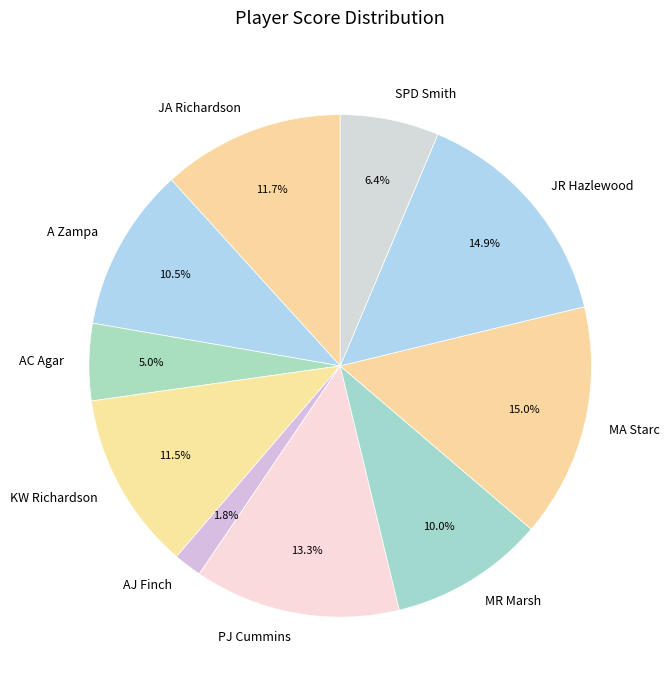

To the nearest percent, what is the difference between the largest and smallest slice percentages?

13%